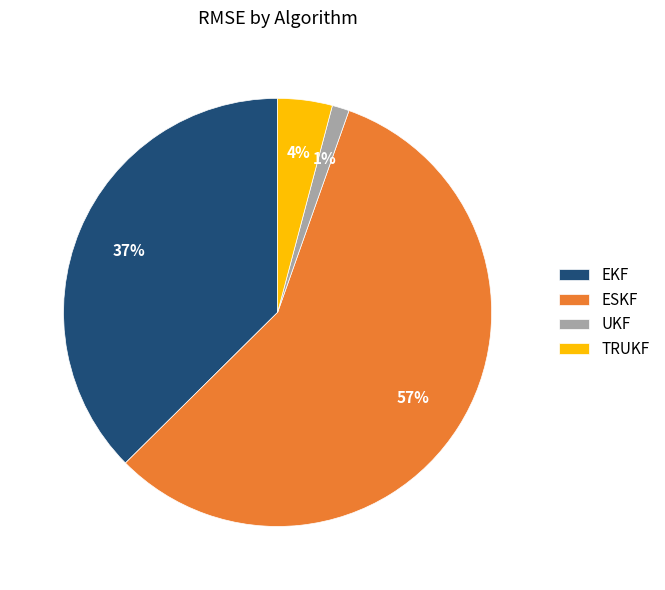

Combined, do UKF and ESKF account for over 50%?

Yes